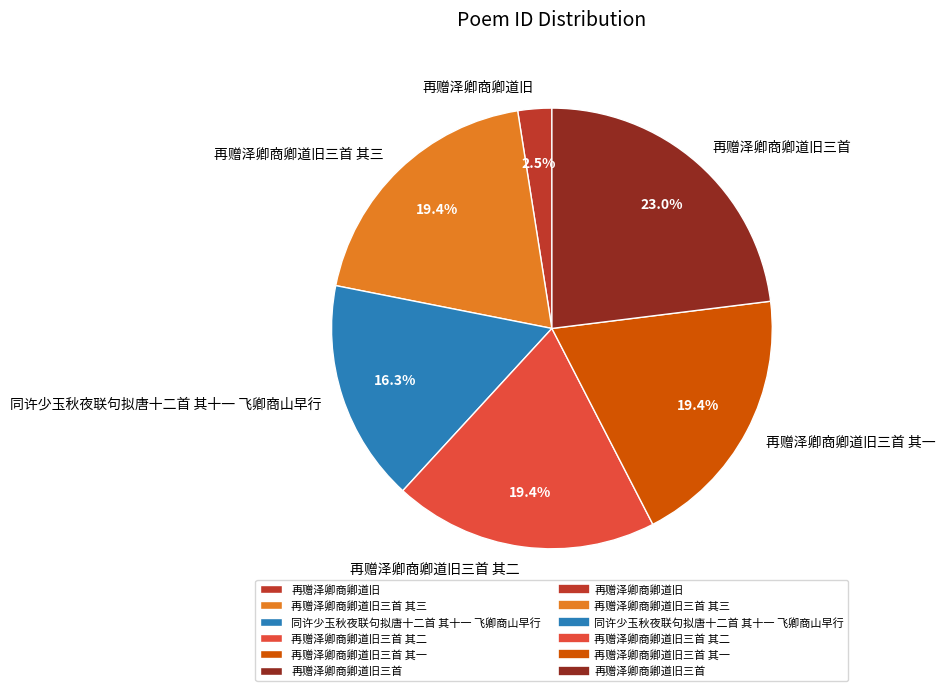

Which slice is the largest?

再赠泽卿商卿道旧三首